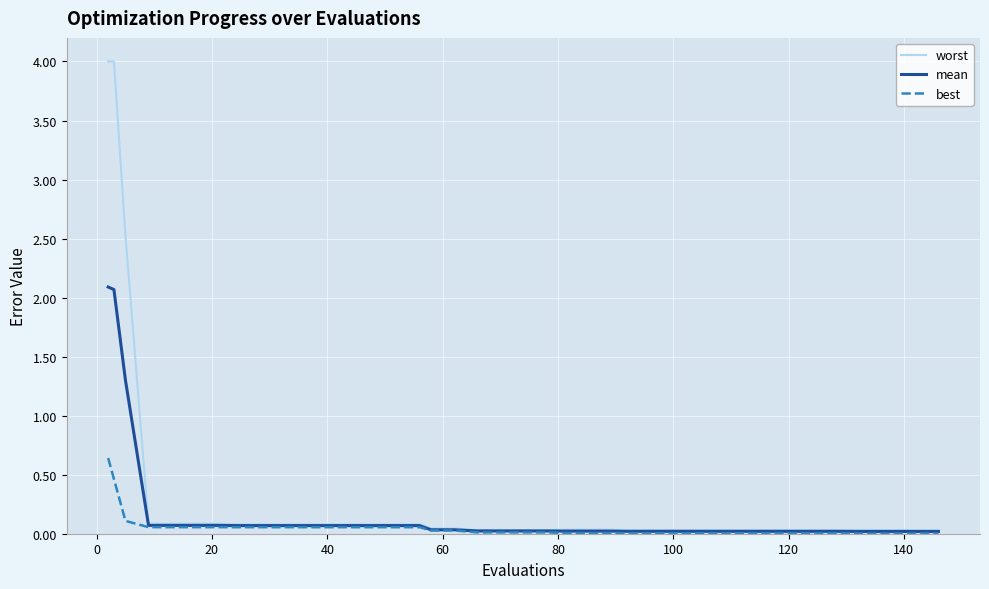

Rank the series by their maximum value, from highest to lowest.

worst, mean, best